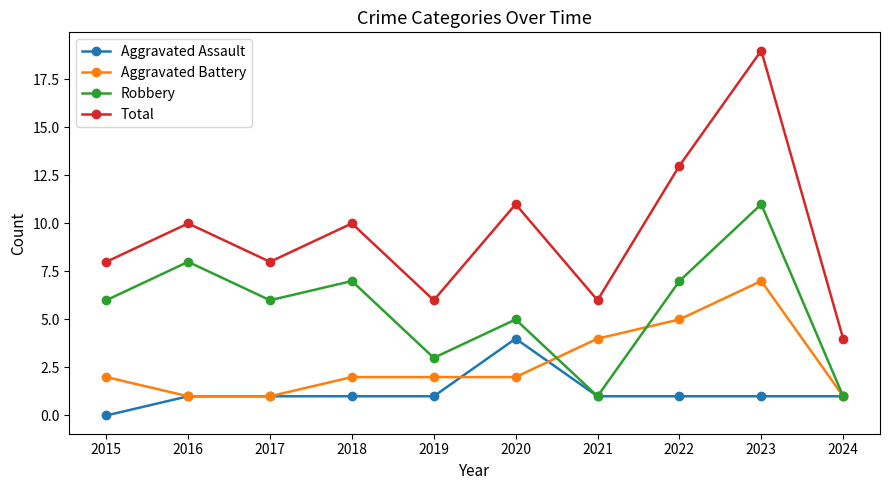

List the series in order of their overall mean, lowest first.

Aggravated Assault, Aggravated Battery, Robbery, Total